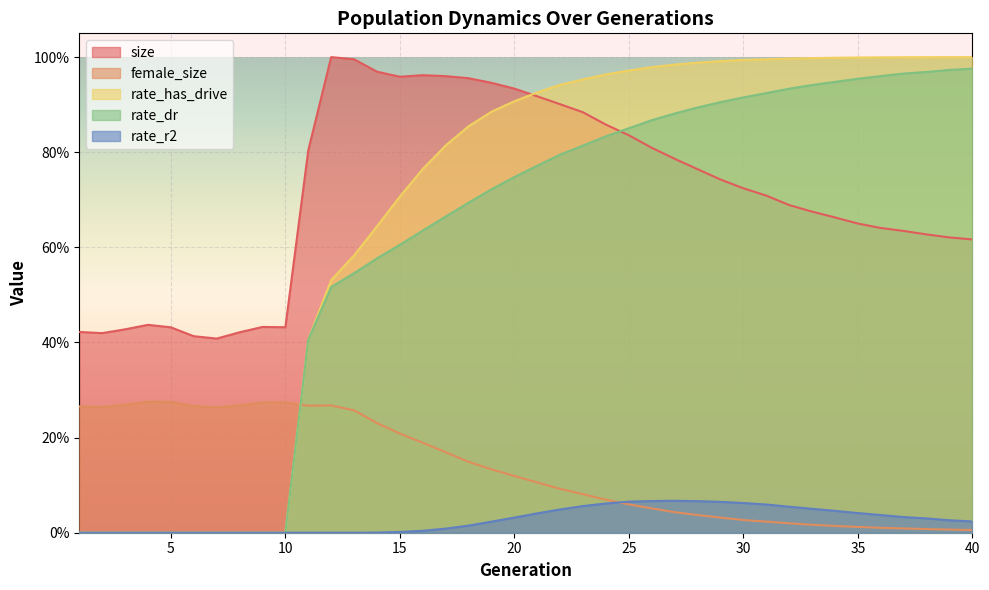

Reading right to left, transcribe all the data shown in this chart.

size: 40=0.6	39=0.6	38=0.6	37=0.6	36=0.6	35=0.7	34=0.7	33=0.7	32=0.7	31=0.7	30=0.7	29=0.7	28=0.8	27=0.8	26=0.8	25=0.8	24=0.9	23=0.9	22=0.9	21=0.9	20=0.9	19=0.9	18=1.0	17=1.0	16=1.0	15=1.0	14=1.0	13=1.0	12=1.0	11=0.8	10=0.4	9=0.4	8=0.4	7=0.4	6=0.4	5=0.4	4=0.4	3=0.4	2=0.4	1=0.4
female_size: 40=0.0	39=0.0	38=0.0	37=0.0	36=0.0	35=0.0	34=0.0	33=0.0	32=0.0	31=0.0	30=0.0	29=0.0	28=0.0	27=0.0	26=0.1	25=0.1	24=0.1	23=0.1	22=0.1	21=0.1	20=0.1	19=0.1	18=0.1	17=0.2	16=0.2	15=0.2	14=0.2	13=0.3	12=0.3	11=0.3	10=0.3	9=0.3	8=0.3	7=0.3	6=0.3	5=0.3	4=0.3	3=0.3	2=0.3	1=0.3
rate_dr: 40=1.0	39=1.0	38=1.0	37=1.0	36=1.0	35=1.0	34=0.9	33=0.9	32=0.9	31=0.9	30=0.9	29=0.9	28=0.9	27=0.9	26=0.9	25=0.9	24=0.8	23=0.8	22=0.8	21=0.8	20=0.7	19=0.7	18=0.7	17=0.7	16=0.6	15=0.6	14=0.6	13=0.5	12=0.5	11=0.4	10=0.0	9=0.0	8=0.0	7=0.0	6=0.0	5=0.0	4=0.0	3=0.0	2=0.0	1=0.0
rate_r2: 40=0.0	39=0.0	38=0.0	37=0.0	36=0.0	35=0.0	34=0.0	33=0.1	32=0.1	31=0.1	30=0.1	29=0.1	28=0.1	27=0.1	26=0.1	25=0.1	24=0.1	23=0.1	22=0.0	21=0.0	20=0.0	19=0.0	18=0.0	17=0.0	16=0.0	15=0.0	14=0.0	13=0.0	12=0.0	11=0.0	10=0.0	9=0.0	8=0.0	7=0.0	6=0.0	5=0.0	4=0.0	3=0.0	2=0.0	1=0.0
rate_has_drive: 40=1.0	39=1.0	38=1.0	37=1.0	36=1.0	35=1.0	34=1.0	33=1.0	32=1.0	31=1.0	30=1.0	29=1.0	28=1.0	27=1.0	26=1.0	25=1.0	24=1.0	23=1.0	22=0.9	21=0.9	20=0.9	19=0.9	18=0.9	17=0.8	16=0.8	15=0.7	14=0.6	13=0.6	12=0.5	11=0.4	10=0.0	9=0.0	8=0.0	7=0.0	6=0.0	5=0.0	4=0.0	3=0.0	2=0.0	1=0.0